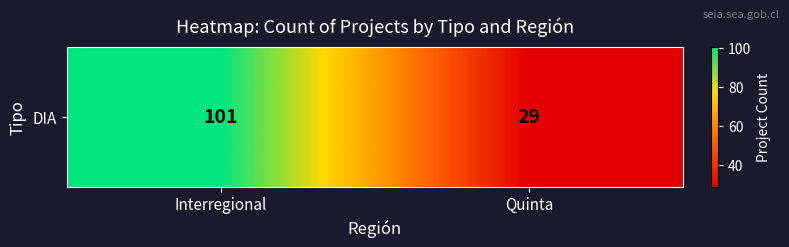

Between Interregional and Quinta, which is larger?

Interregional